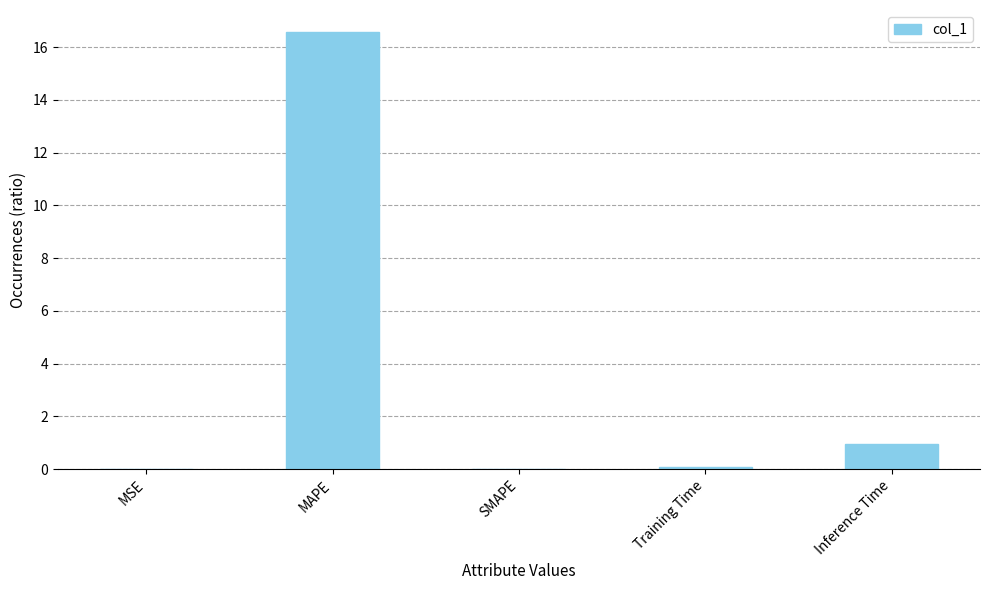

At which category does the chart reach its peak across all series?

MAPE